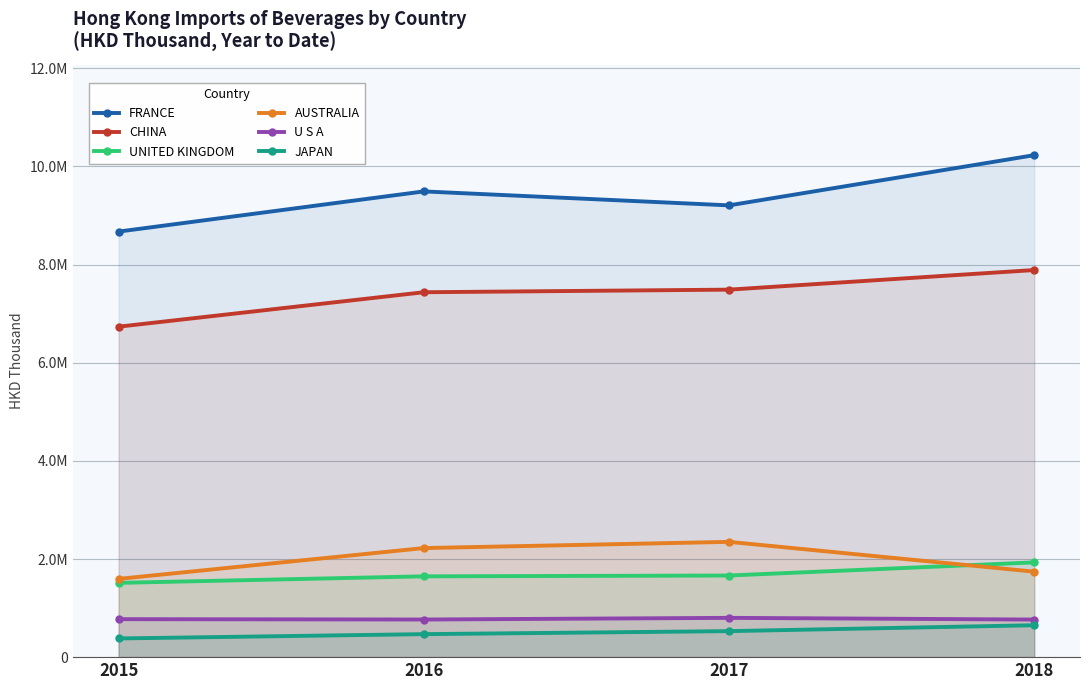

Does the chart have visible grid lines?

Yes